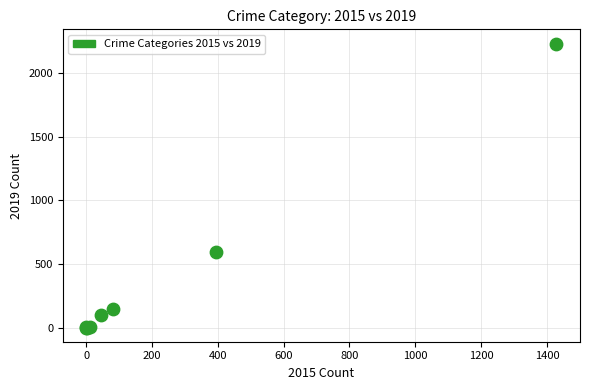

What Y value in the scatter plot is closest to 1115?

591